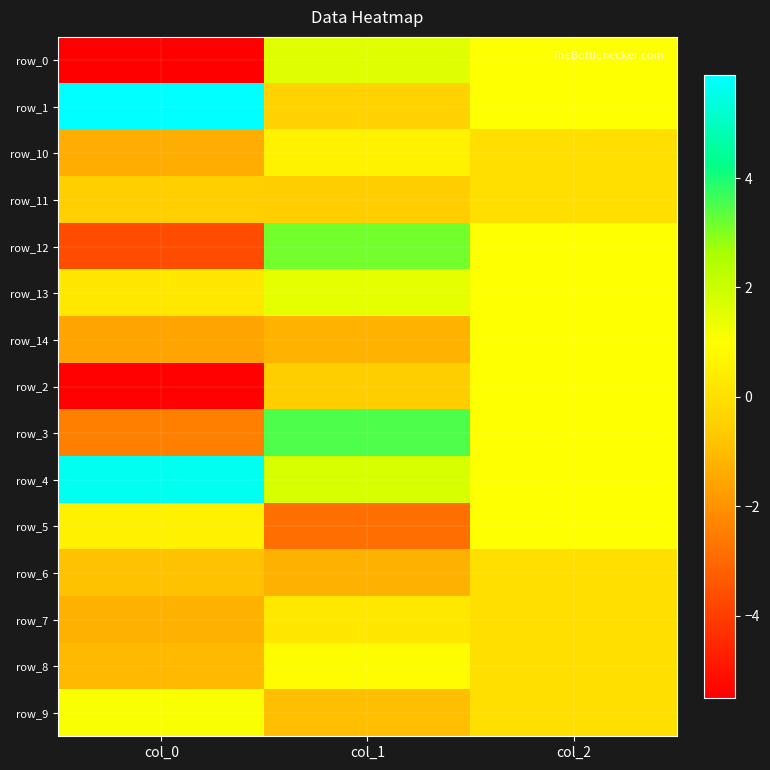

Between col_2 and col_1, which is larger?

col_1